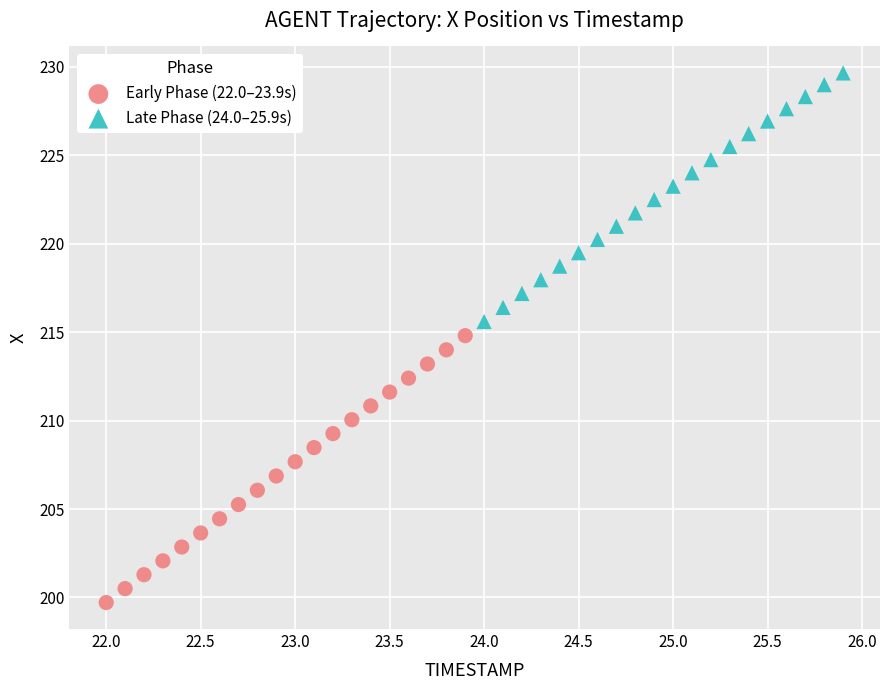

Which series contains the lowest Y value?

Early Phase (22.0–23.9s)